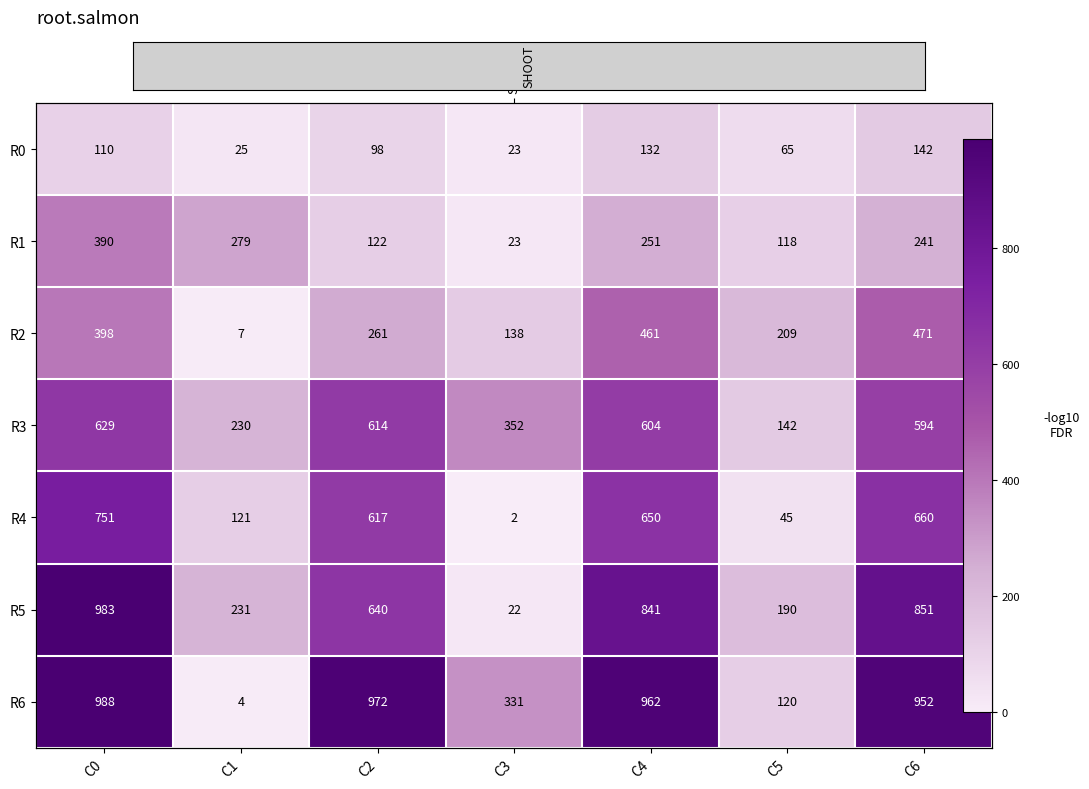

Which category has the lowest value in the R2 series?

C1